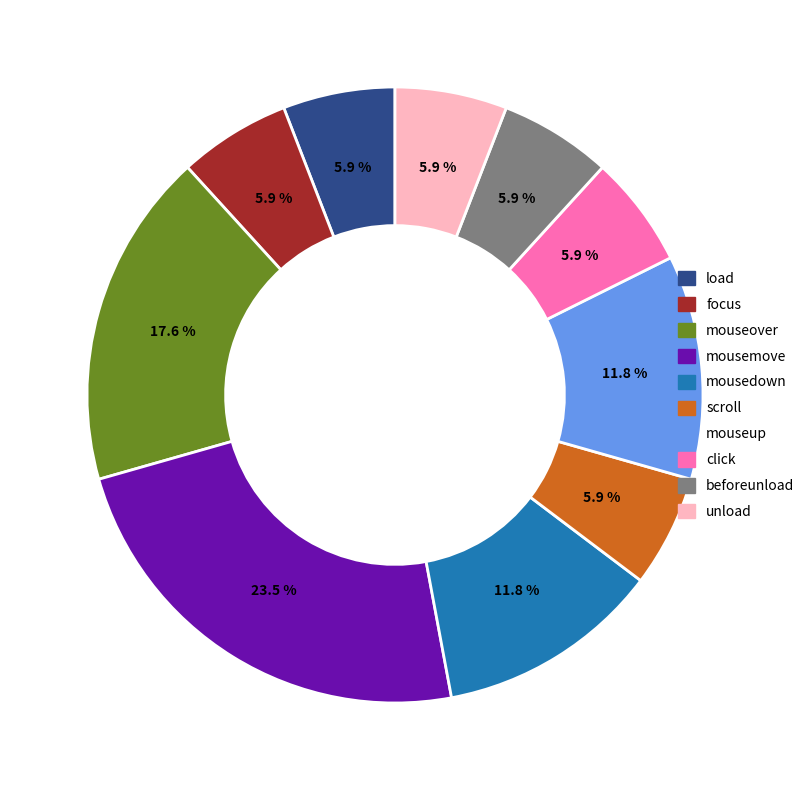

Is it true that scroll is 6% of the pie?

True